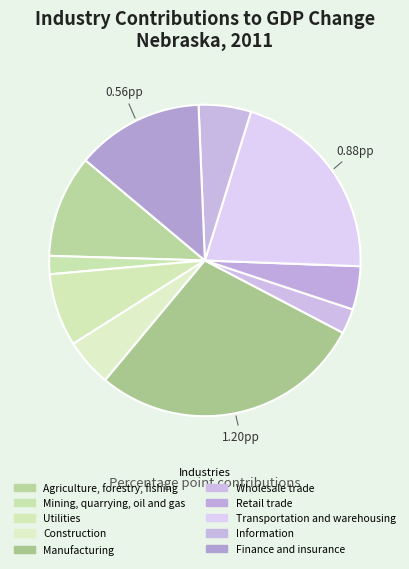

Is there any slice that represents more than half of the pie?

No